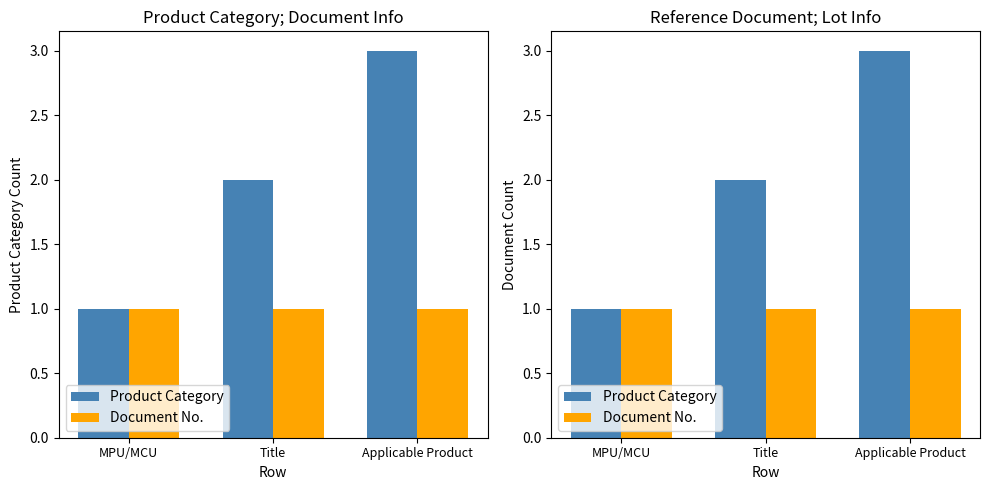

Where does the Product Category series first go above 2?

Applicable Product